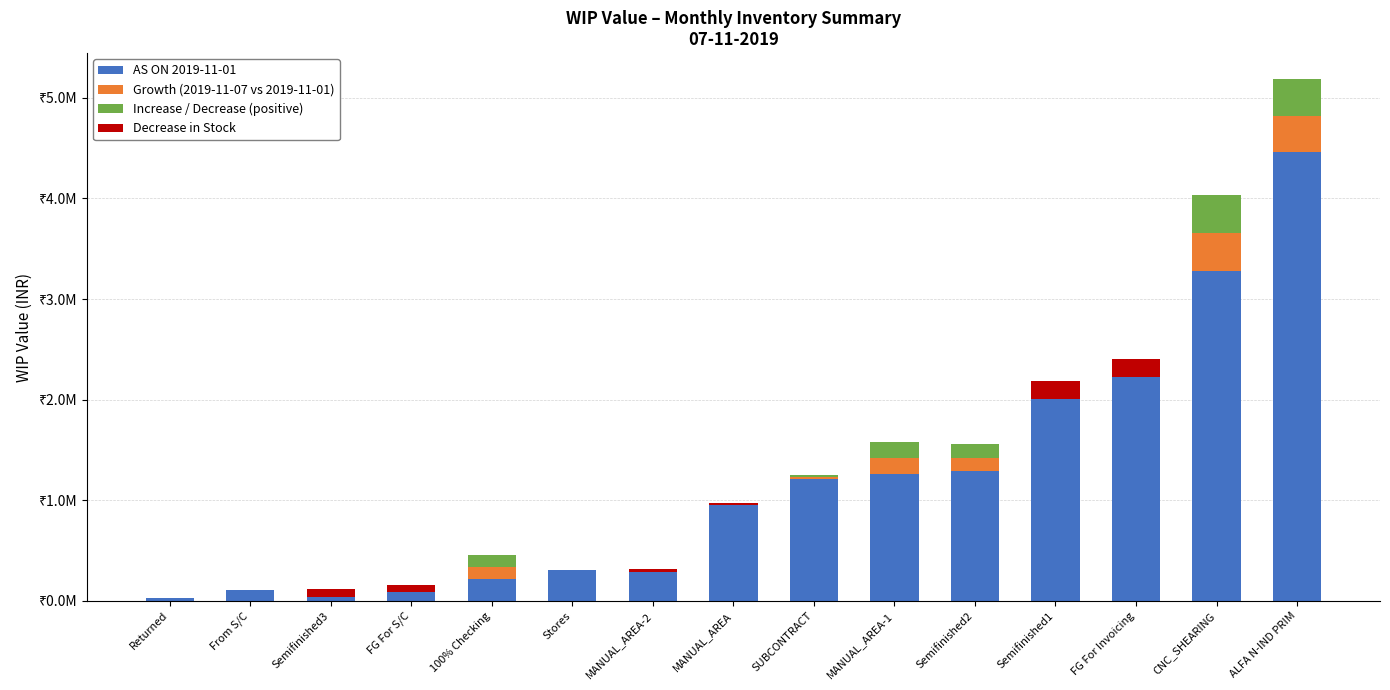

What is the difference between the highest and lowest values at Returned?

32754.6